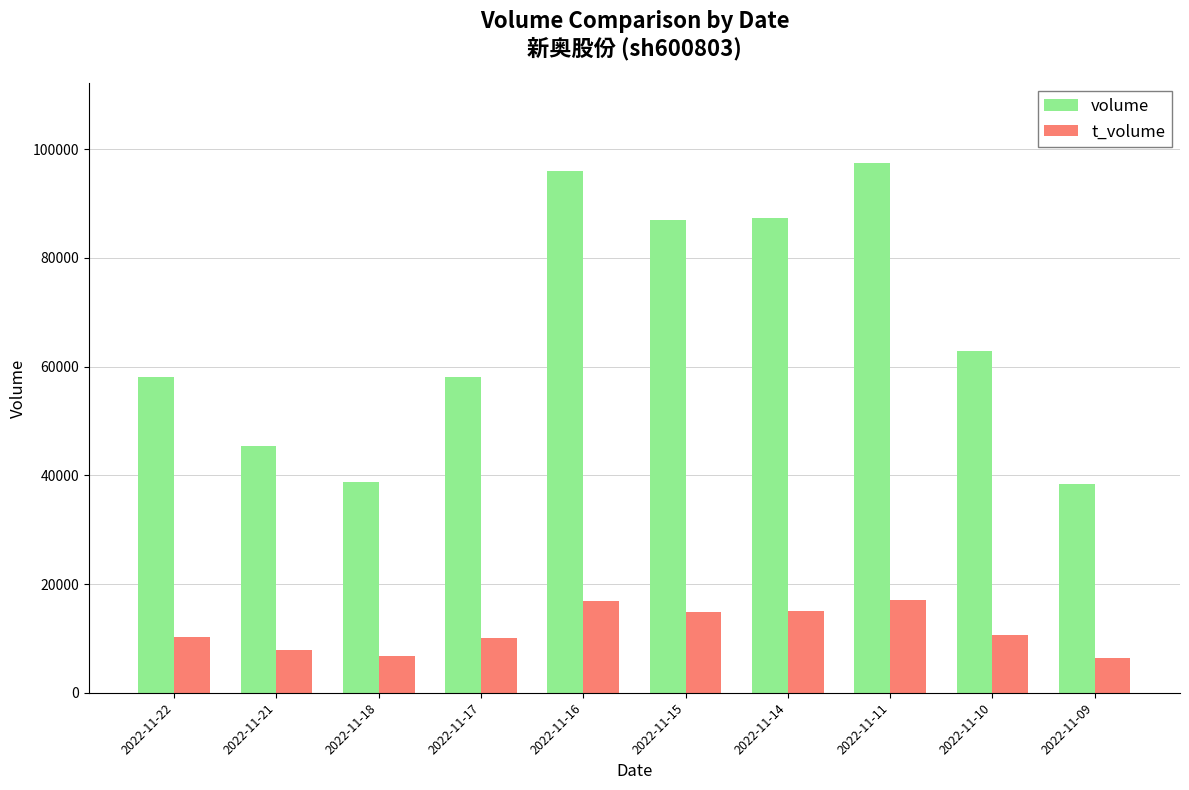

Is it true that t_volume equals 6458 at 2022-11-09?

True